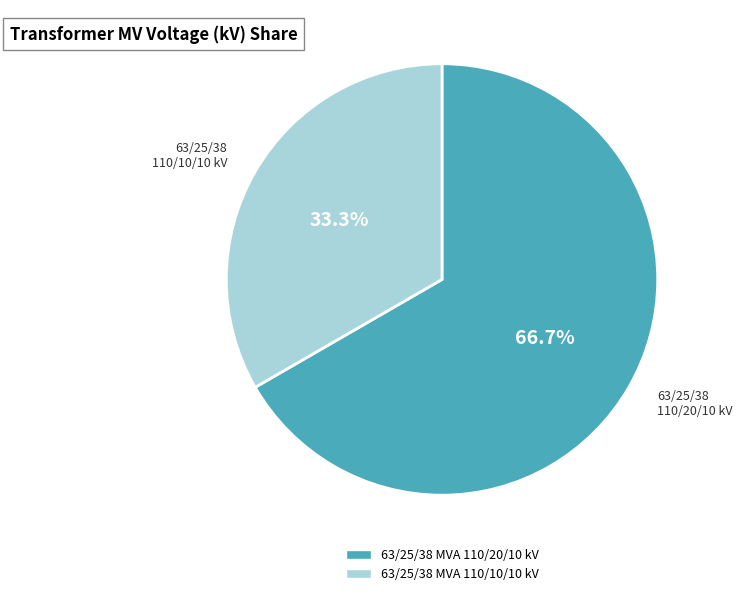

Rank the categories by value from highest to lowest.

63/25/38 MVA 110/20/10 kV, 63/25/38 MVA 110/10/10 kV